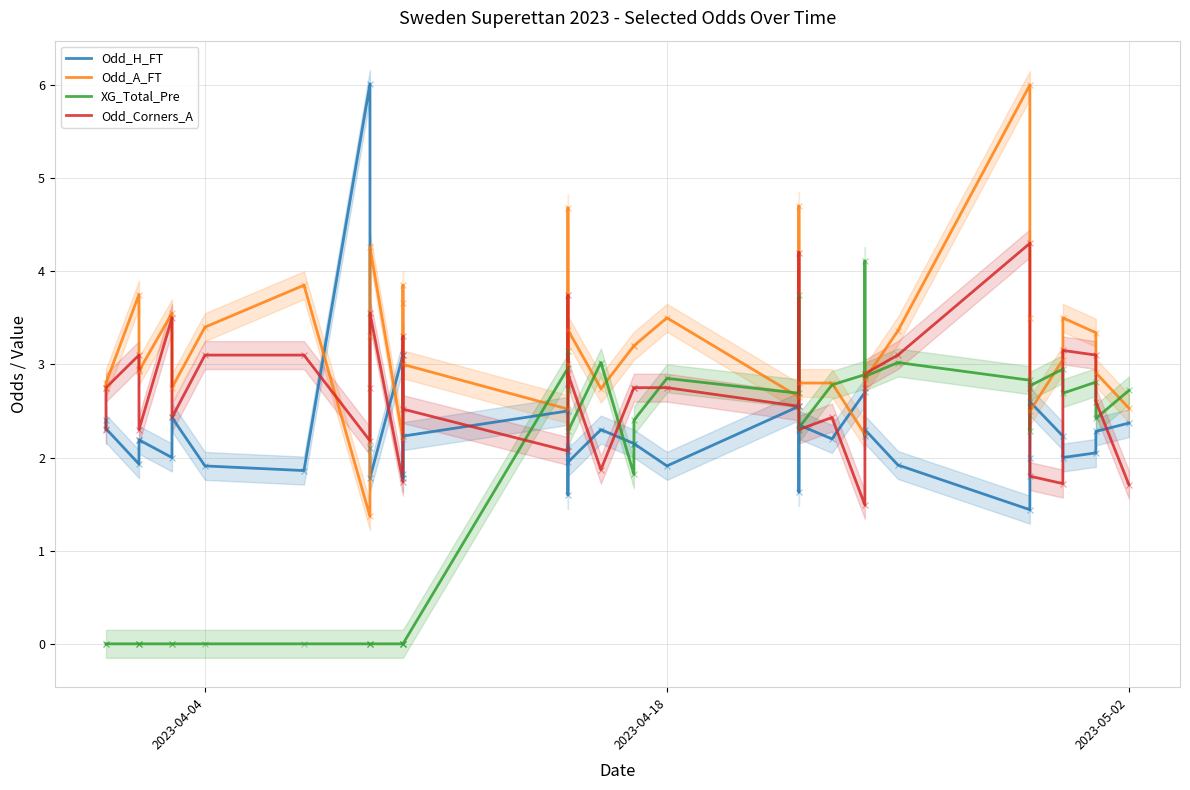

Is the value of Odd_H_FT at 36 greater than the value of XG_Total_Pre at 20?

No